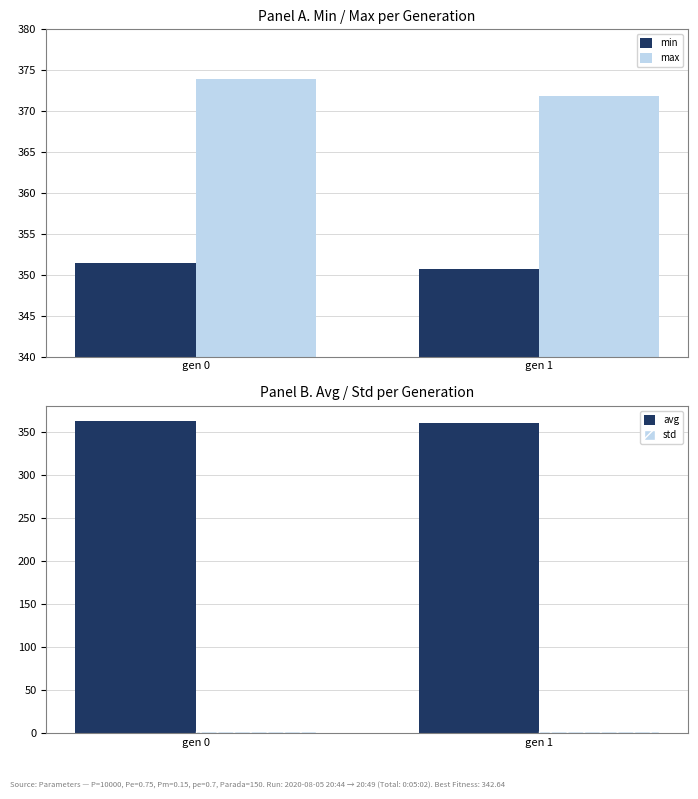

Reading right to left, list all the values displayed in this chart.

min: 350.7	351.4
max: 371.8	374.0
avg: 360.6	362.1
std: 2.7	2.9